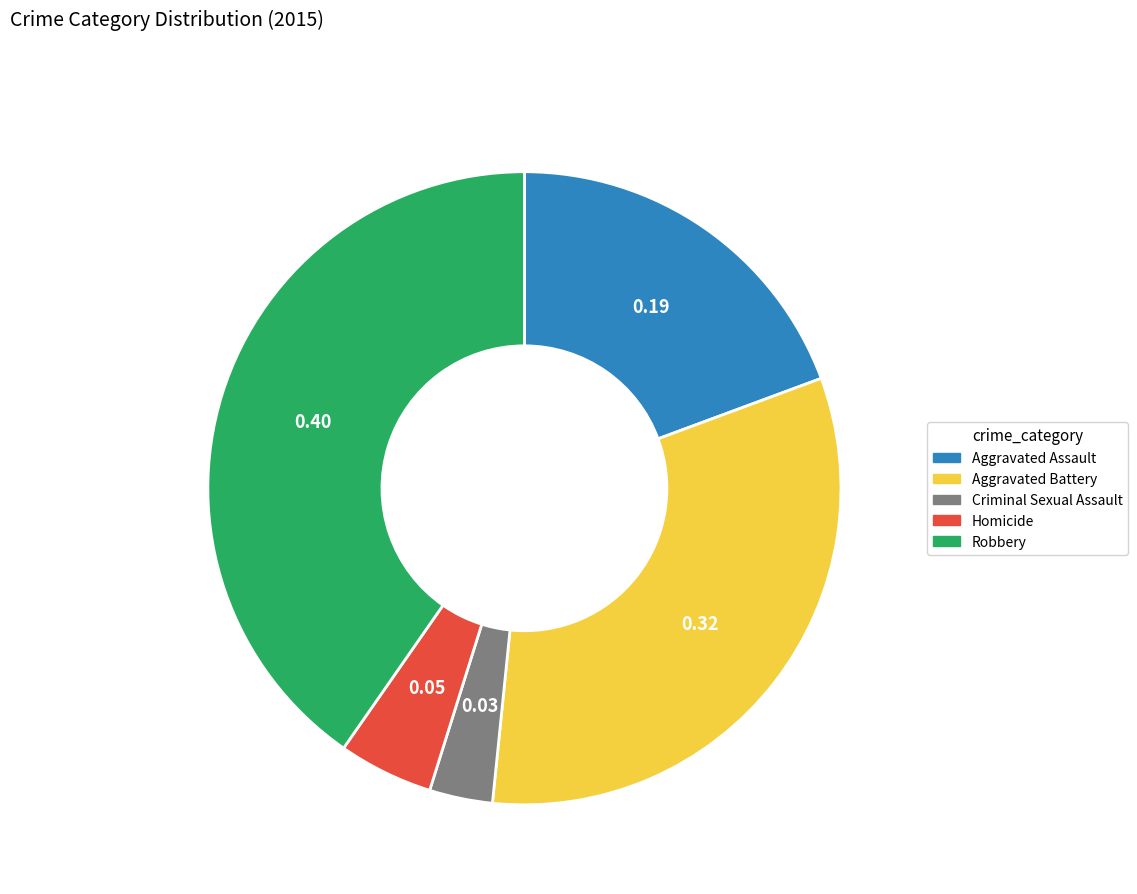

Combined, do Aggravated Battery and Homicide account for over 50%?

No